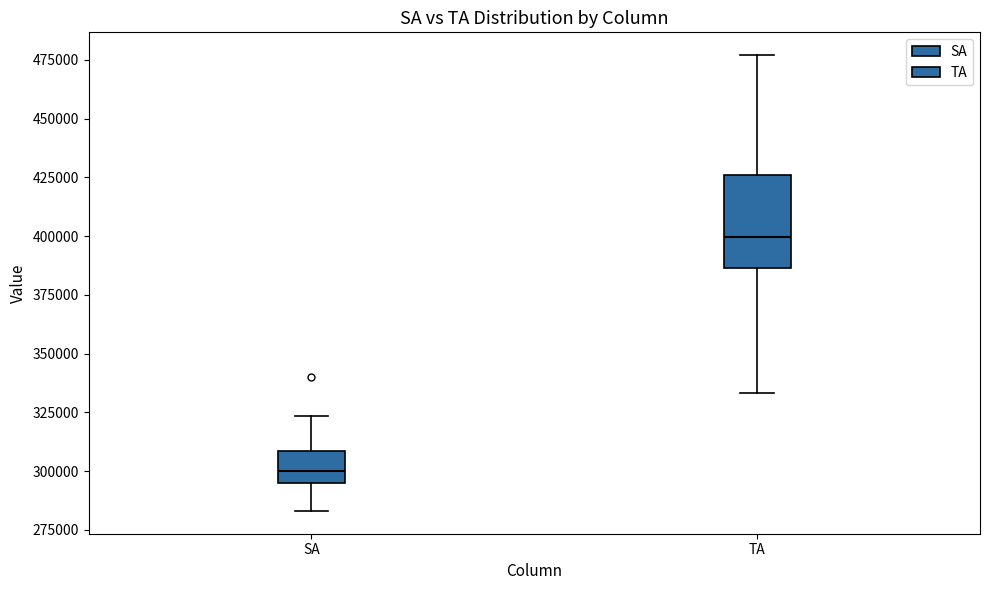

Comparing the boxes themselves (not the whiskers), which one is the tallest?

TA